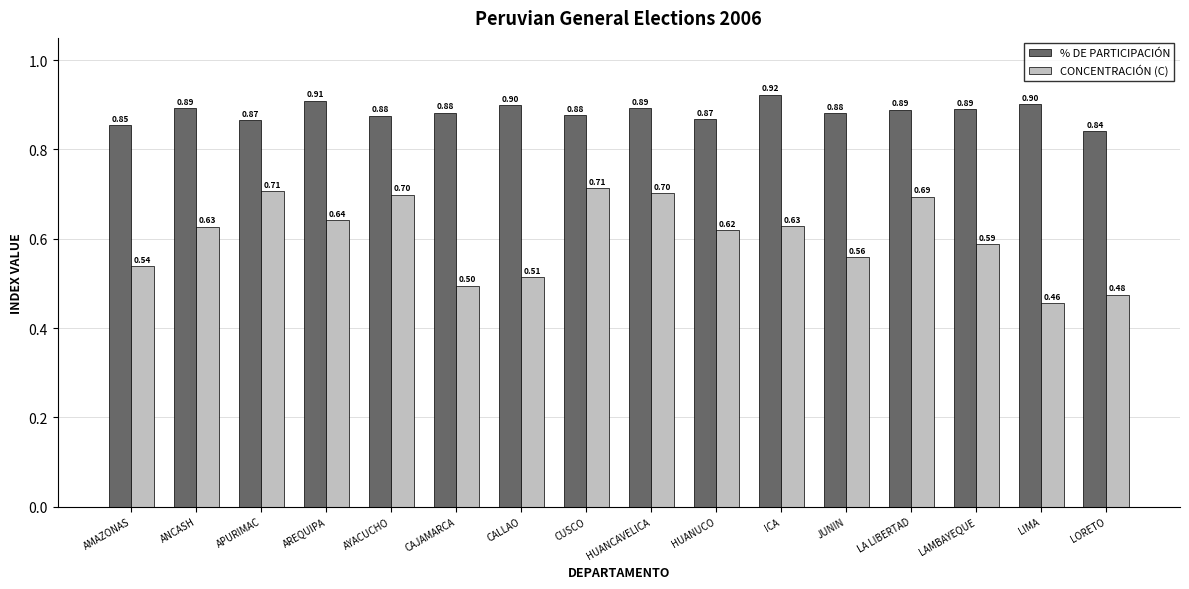

What are all the series names shown in the legend?

% DE PARTICIPACIÓN, CONCENTRACIÓN (C)